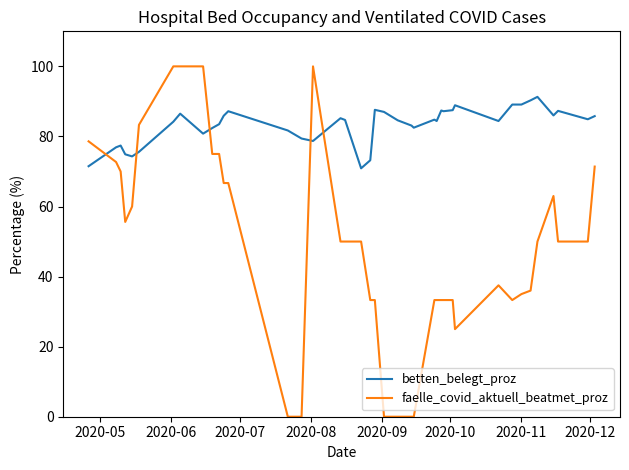

What is the difference between the maximum and minimum values in the faelle_covid_aktuell_beatmet_proz series?

100.0